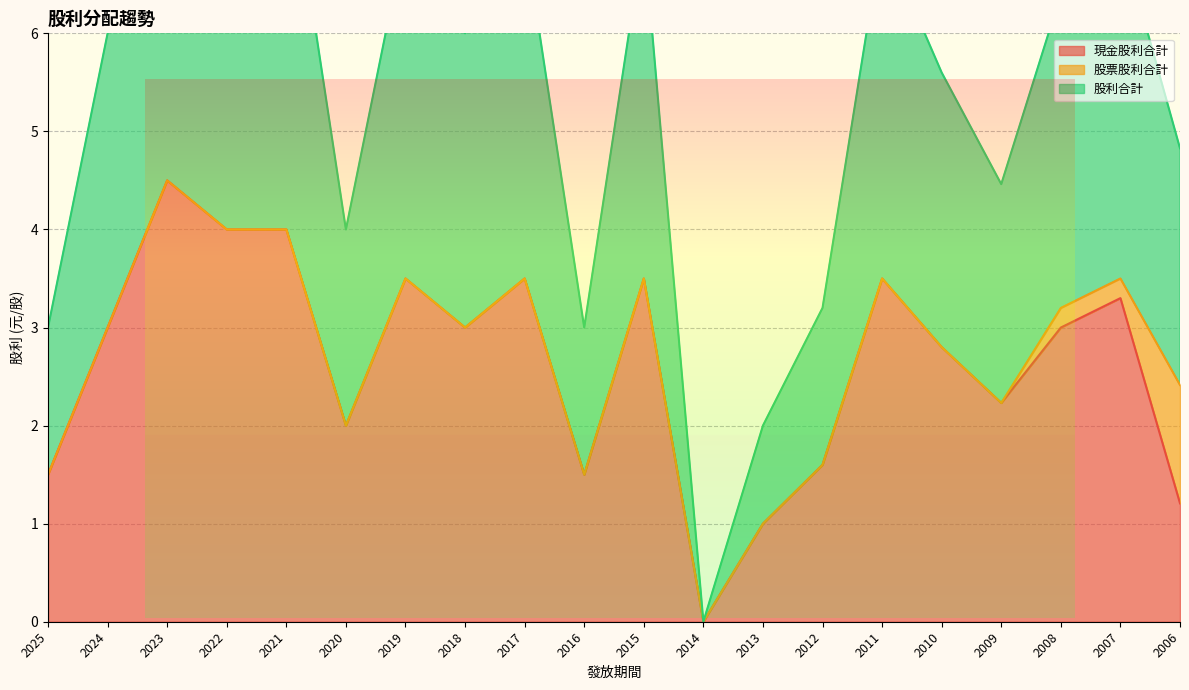

What is the sum of all 現金股利合計 values?

52.6